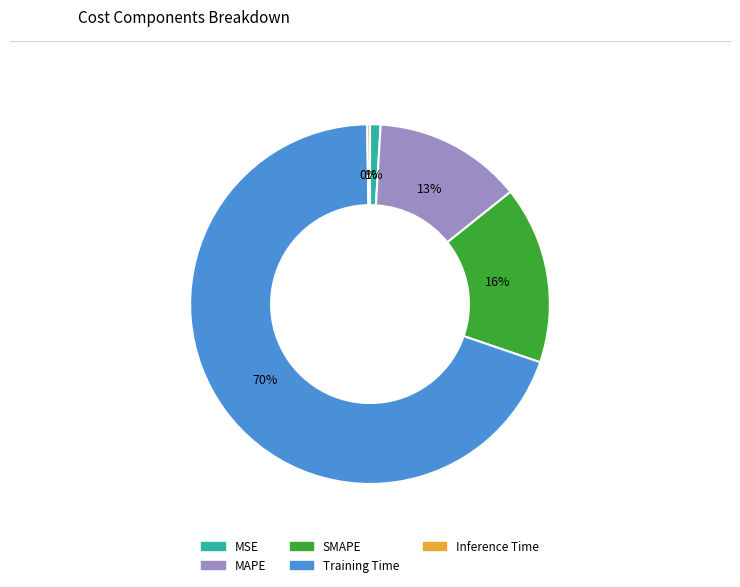

Is it true that SMAPE is 16% of the pie?

True